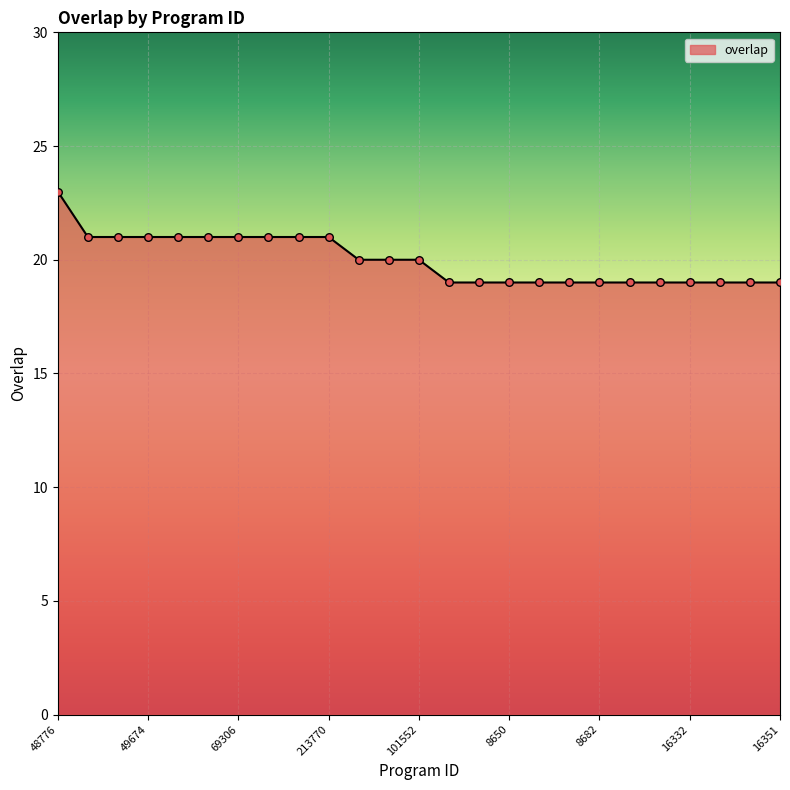

What is the minimum value shown in the chart?

19